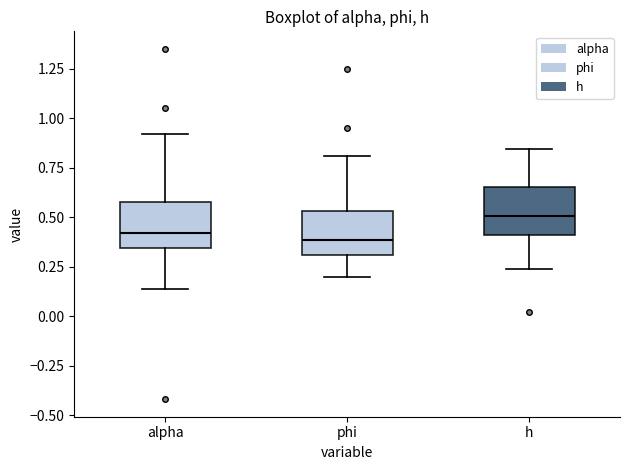

Reading left to right, read every box against the y-axis: the position of its median line, the range the box covers, and the ends of its whiskers. The values are not printed on the chart, so give them approximately, as read against the axis.

alpha: median 0.40, box 0.35 to 0.60, whiskers 0.15 to 0.90
phi: median 0.40, box 0.30 to 0.55, whiskers 0.20 to 0.80
h: median 0.50, box 0.40 to 0.65, whiskers 0.25 to 0.85